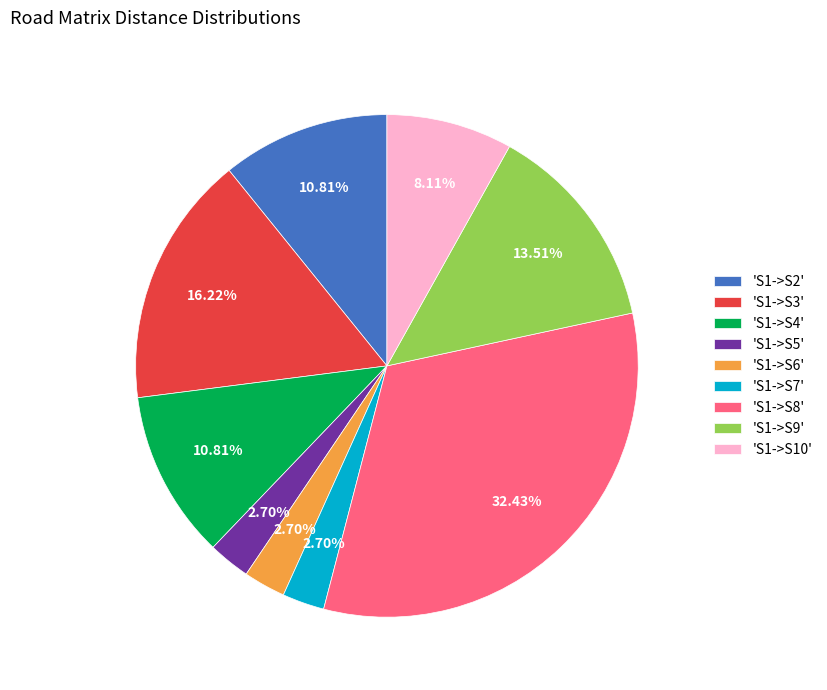

Between 'S1->S10' and 'S1->S6', which is larger?

'S1->S10'